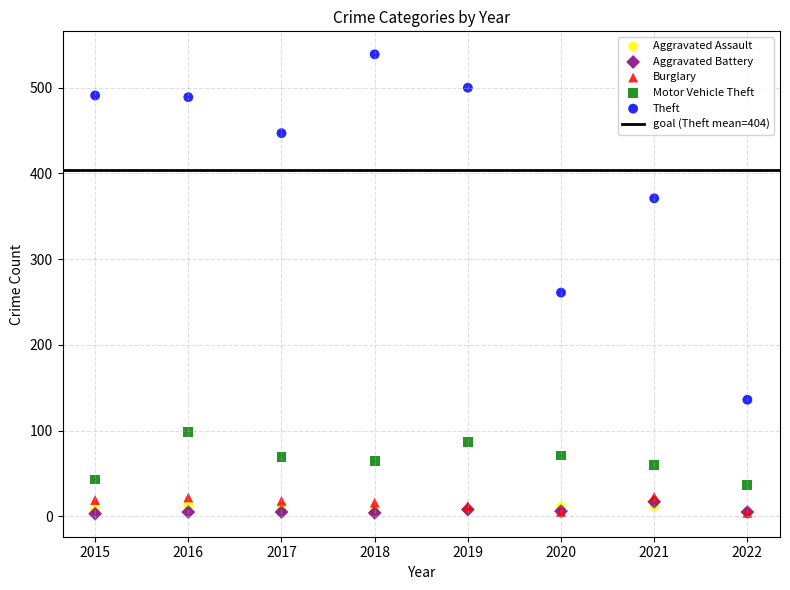

In the Theft series, what Y value is closest to 337?

371